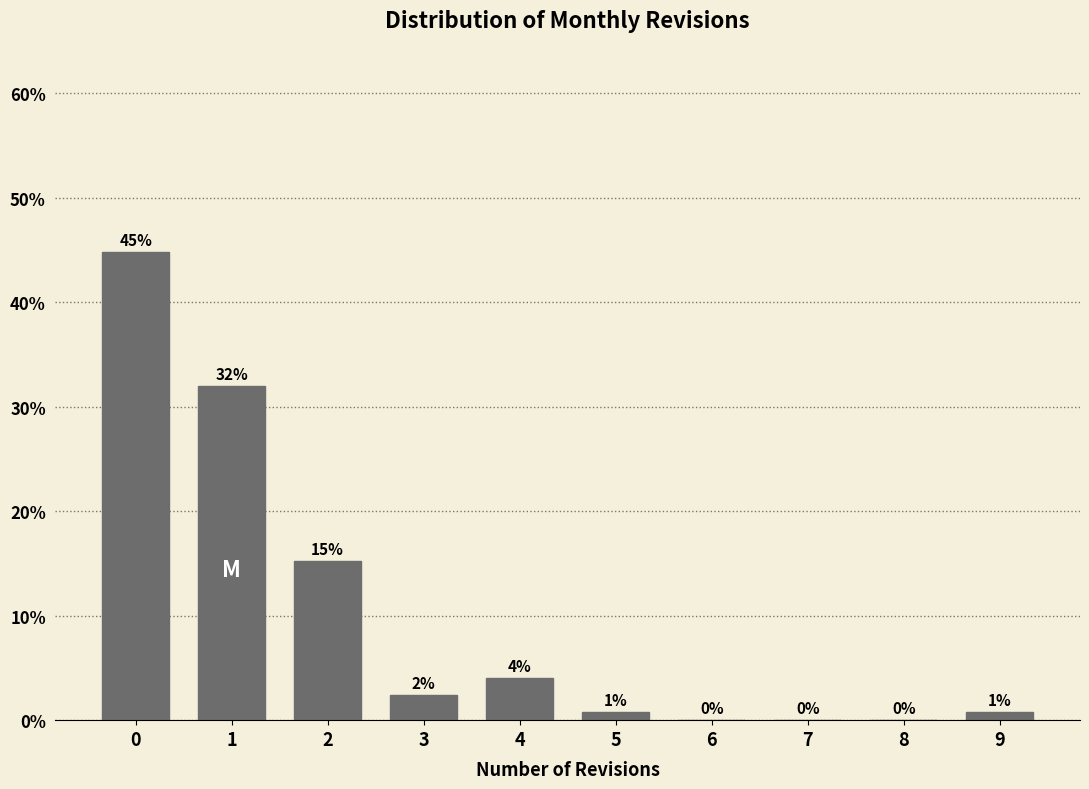

Read the value at 9.

0.8